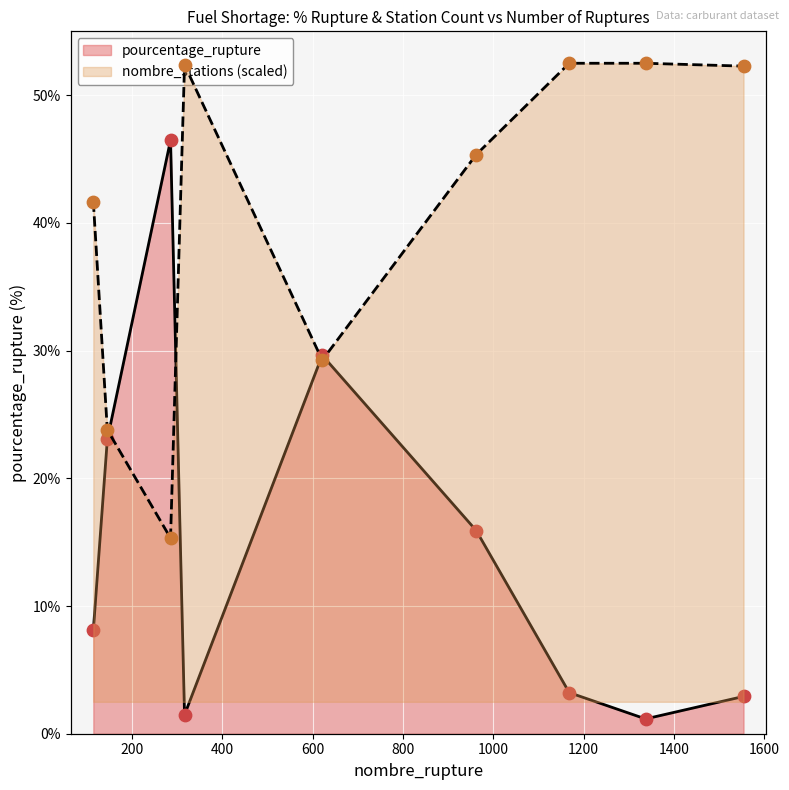

What are all the series names shown in the legend?

pourcentage_rupture, nombre_stations